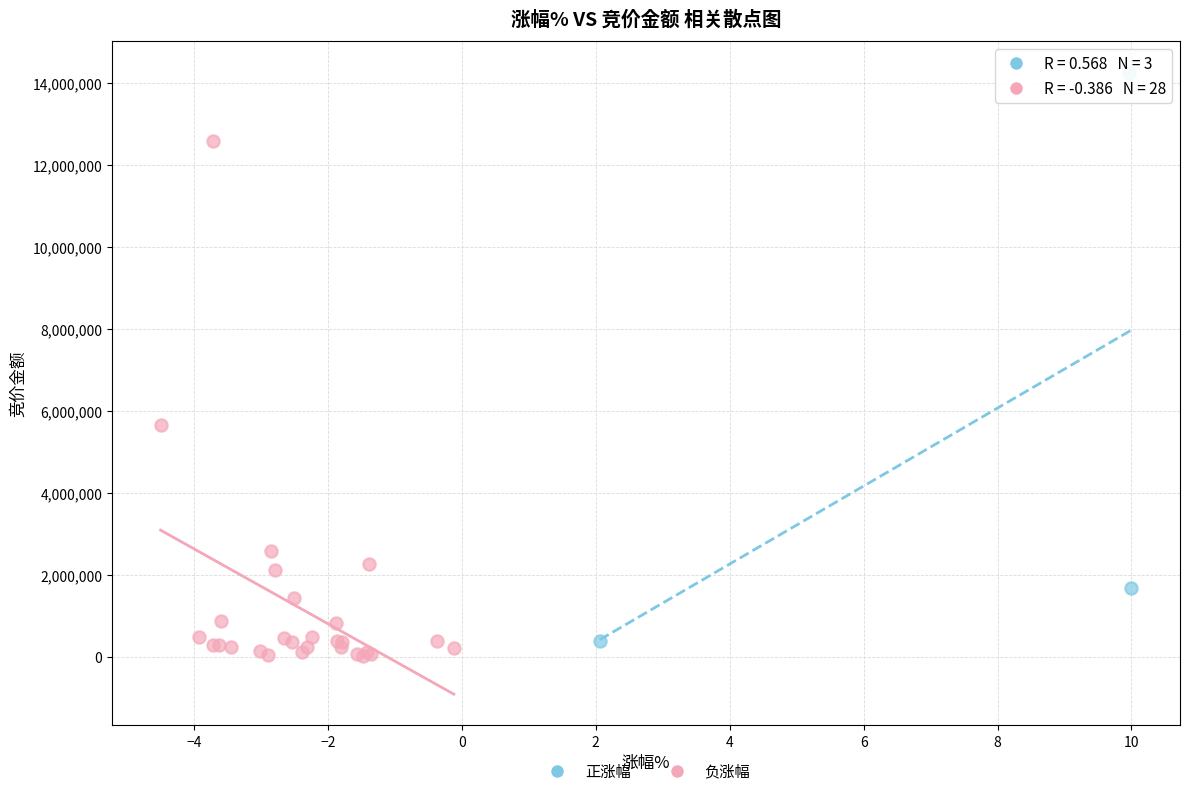

Which series contains the highest Y value?

正涨幅